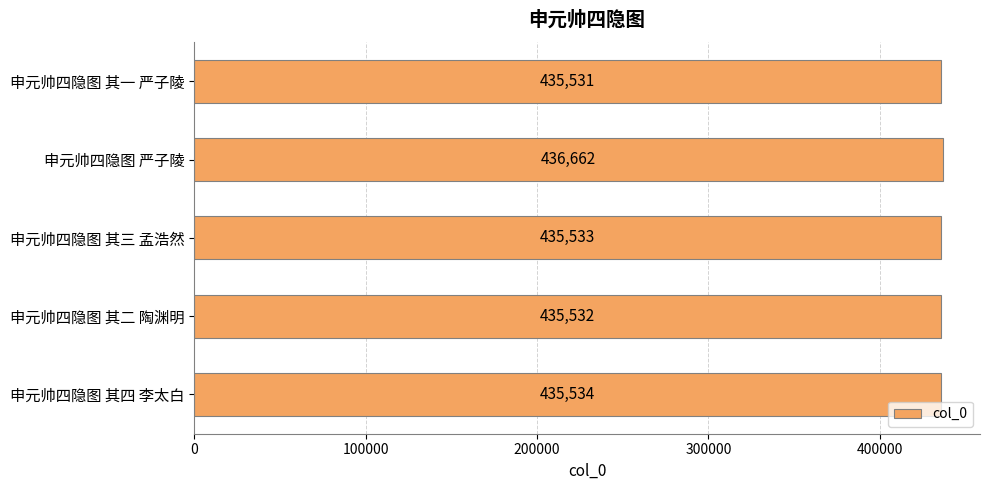

Reading top to bottom, transcribe all the data shown in this chart.

申元帅四隐图 其一 严子陵=435531	申元帅四隐图 严子陵=436662	申元帅四隐图 其三 孟浩然=435533	申元帅四隐图 其二 陶渊明=435532	申元帅四隐图 其四 李太白=435534